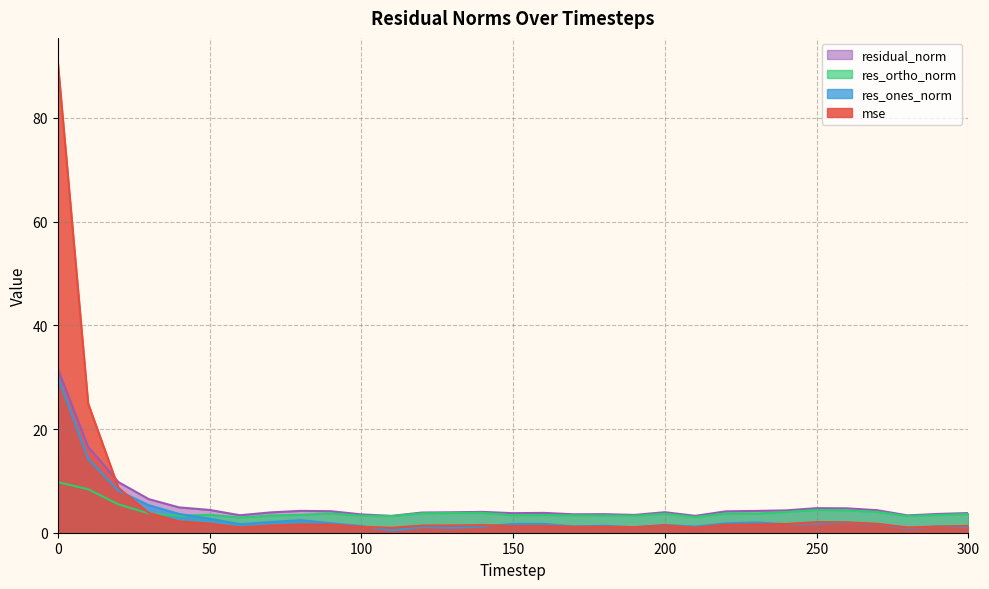

What is the maximum value for res_ones_norm?

30.1